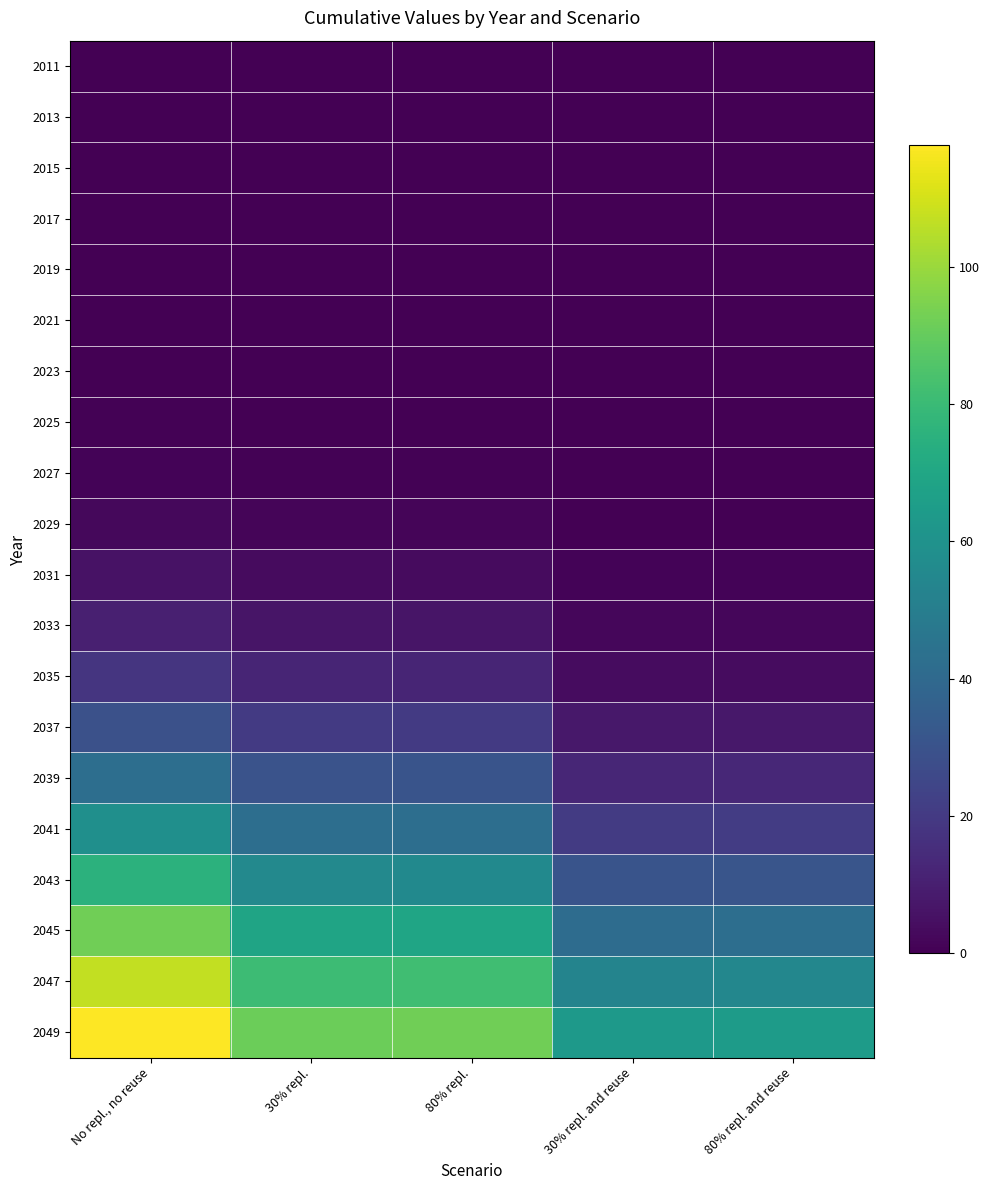

What is the difference between the highest and lowest values at No repl., no reuse?

117.8